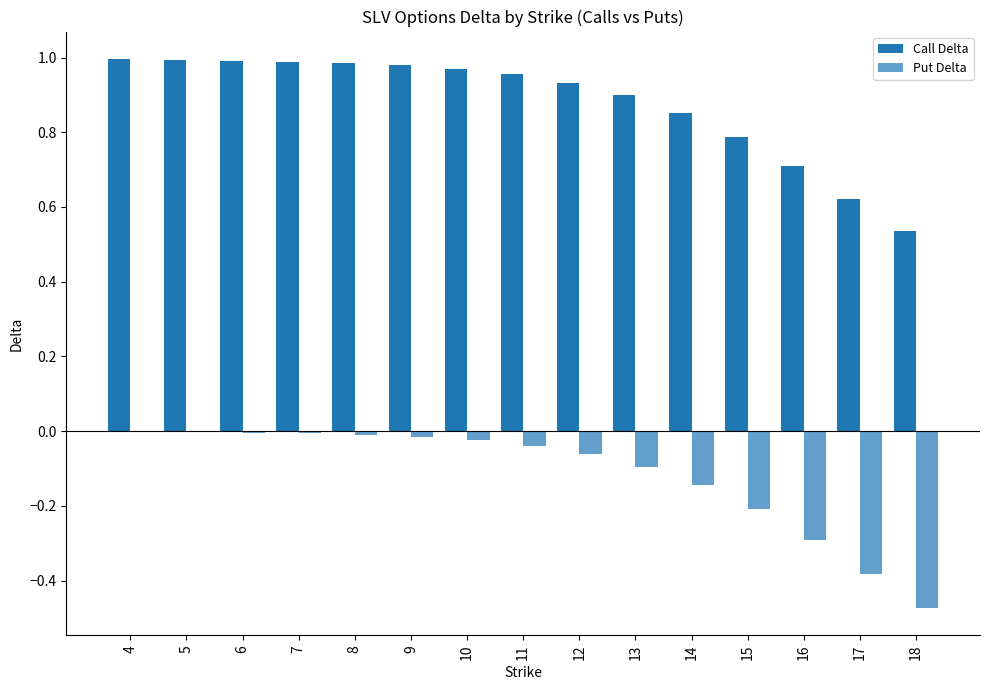

Are the bars grouped side by side (vs. stacked)?

Yes